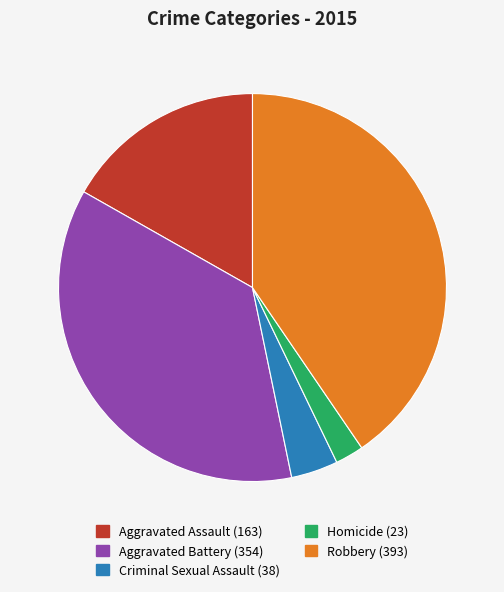

Which category has the smallest portion of the pie?

Homicide